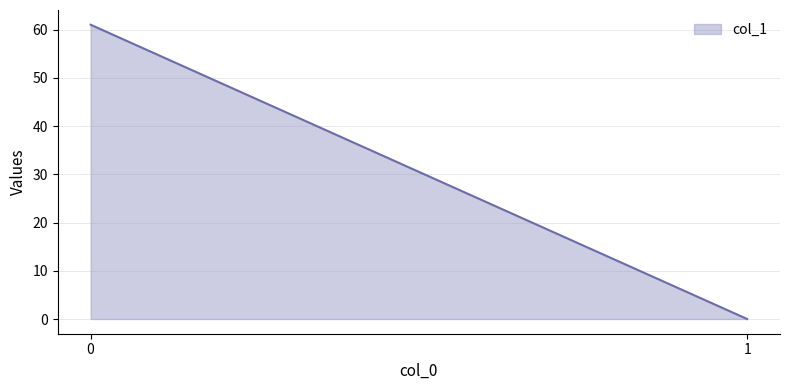

Count the values in the range 0 to 61.

2